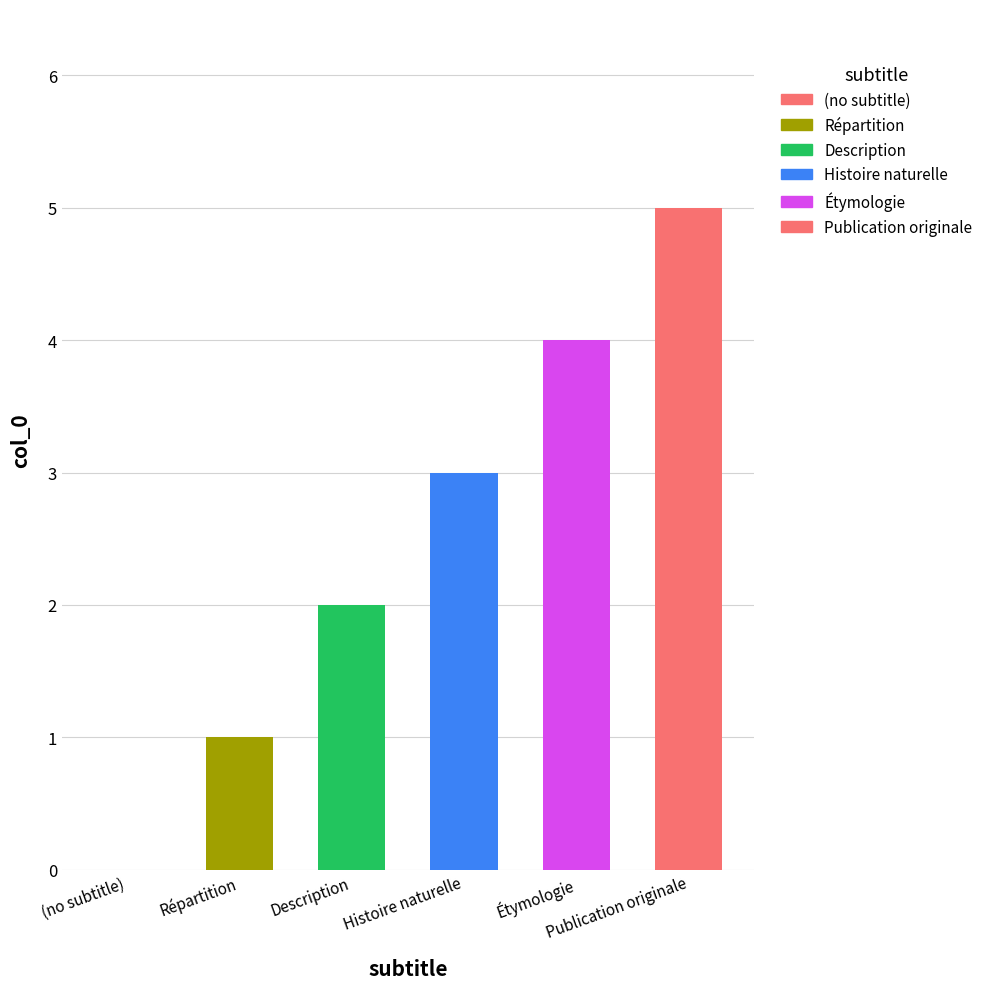

Reading left to right, list all the values displayed in this chart.

(no subtitle)=0	Répartition=1	Description=2	Histoire naturelle=3	Étymologie=4	Publication originale=5